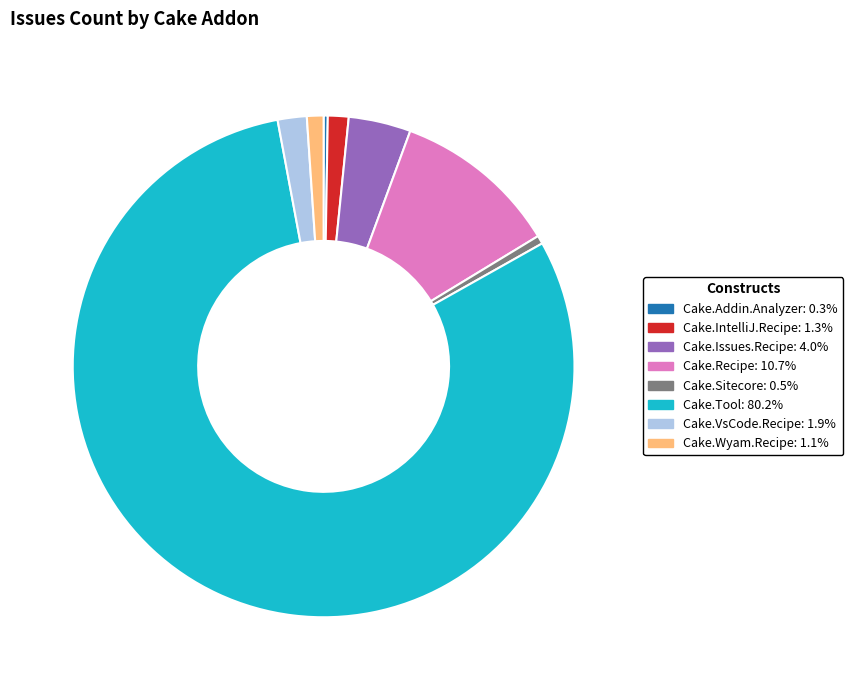

Is there a majority slice in this chart?

Yes